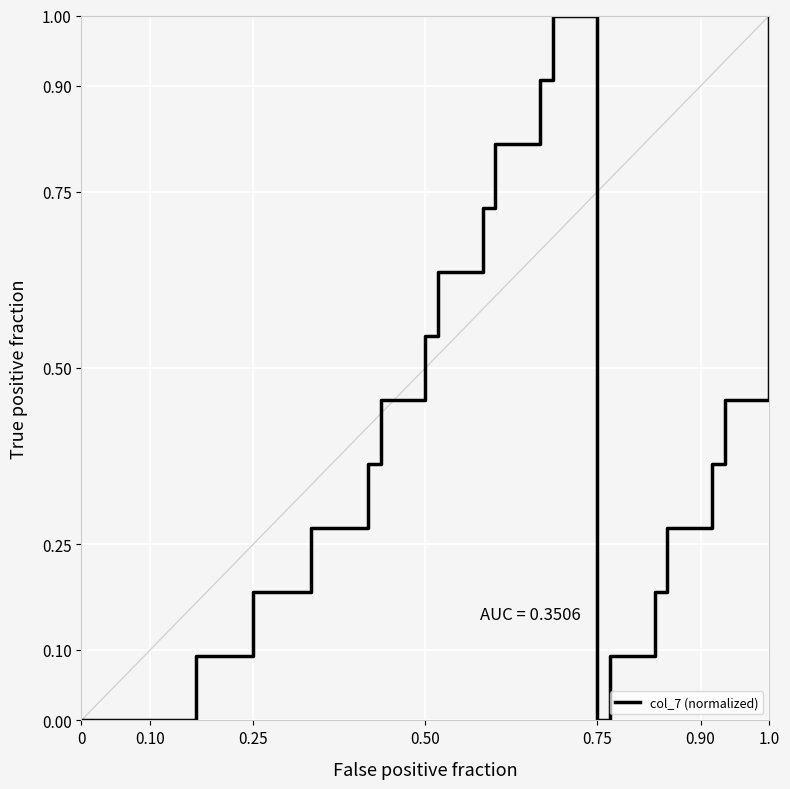

What is the difference between the maximum and second lowest values?

1.0